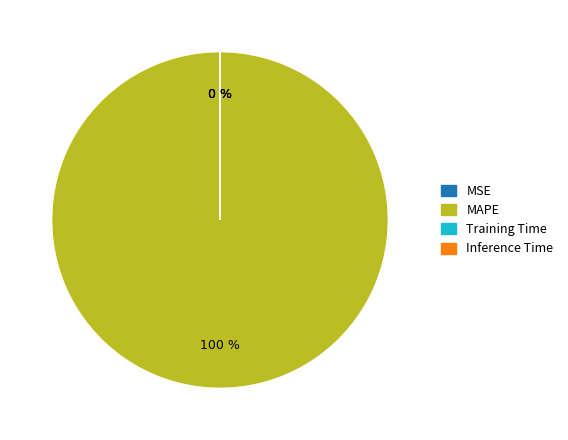

What percentage is the MAPE slice, to the nearest percent?

100%